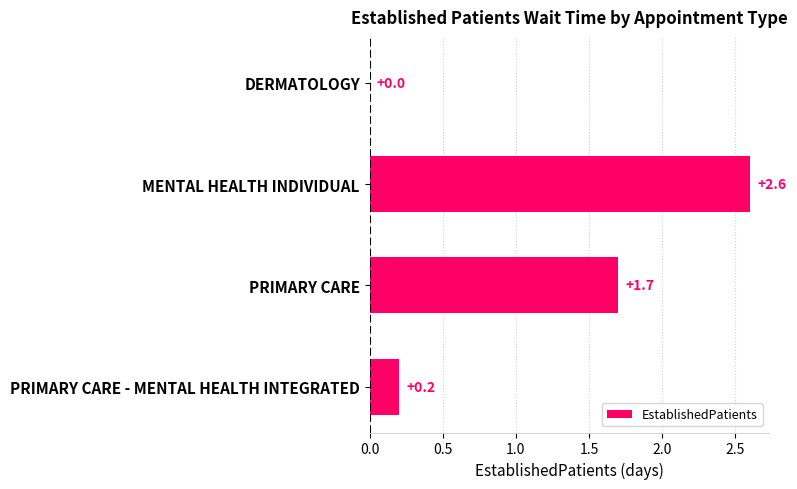

Which label corresponds to the largest value in the chart?

MENTAL HEALTH INDIVIDUAL